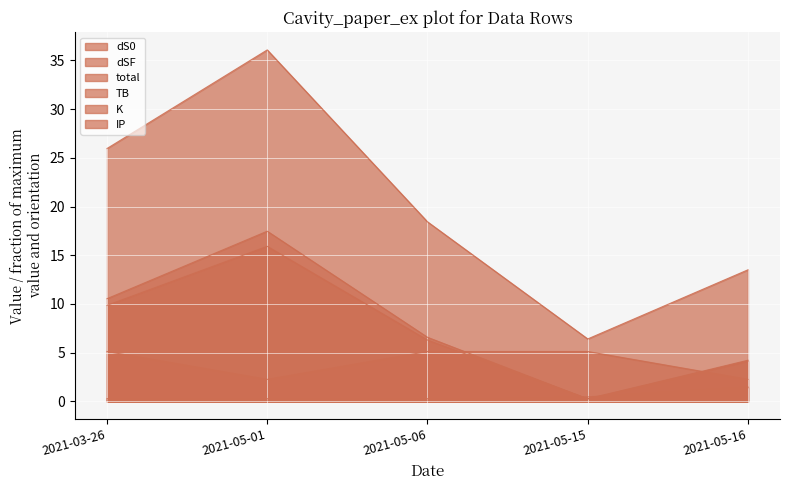

What is the difference between the highest and lowest values at 2021-05-15?

6.2